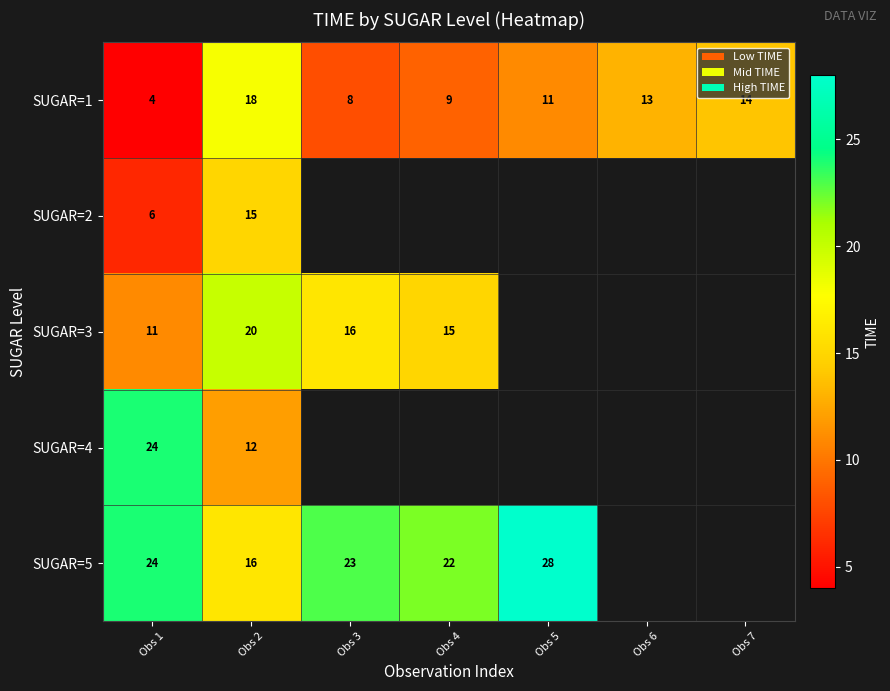

At which label does SUGAR=1 first exceed 11?

Obs 2